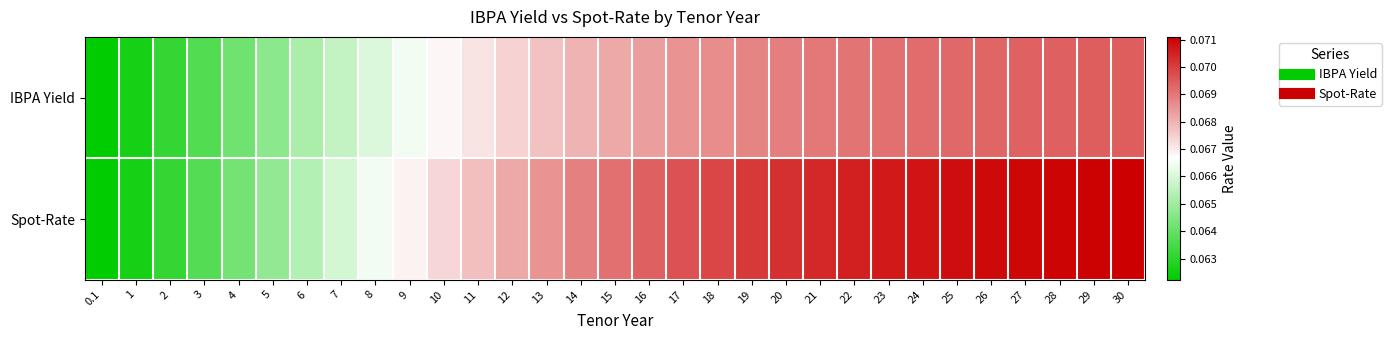

At which category is the sum across all series the highest?

30